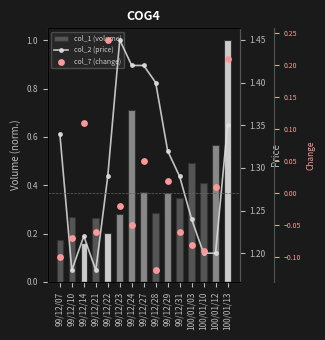

What is the total value across all series at 100/01/10?

1.5